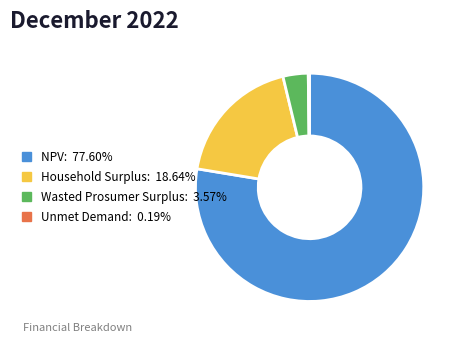

Do Household Surplus and Wasted Prosumer Surplus together represent more than half of the pie?

No